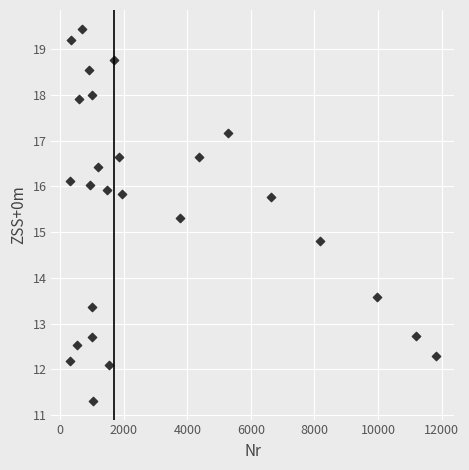

What is the range of Y values (max minus min)?

8.1